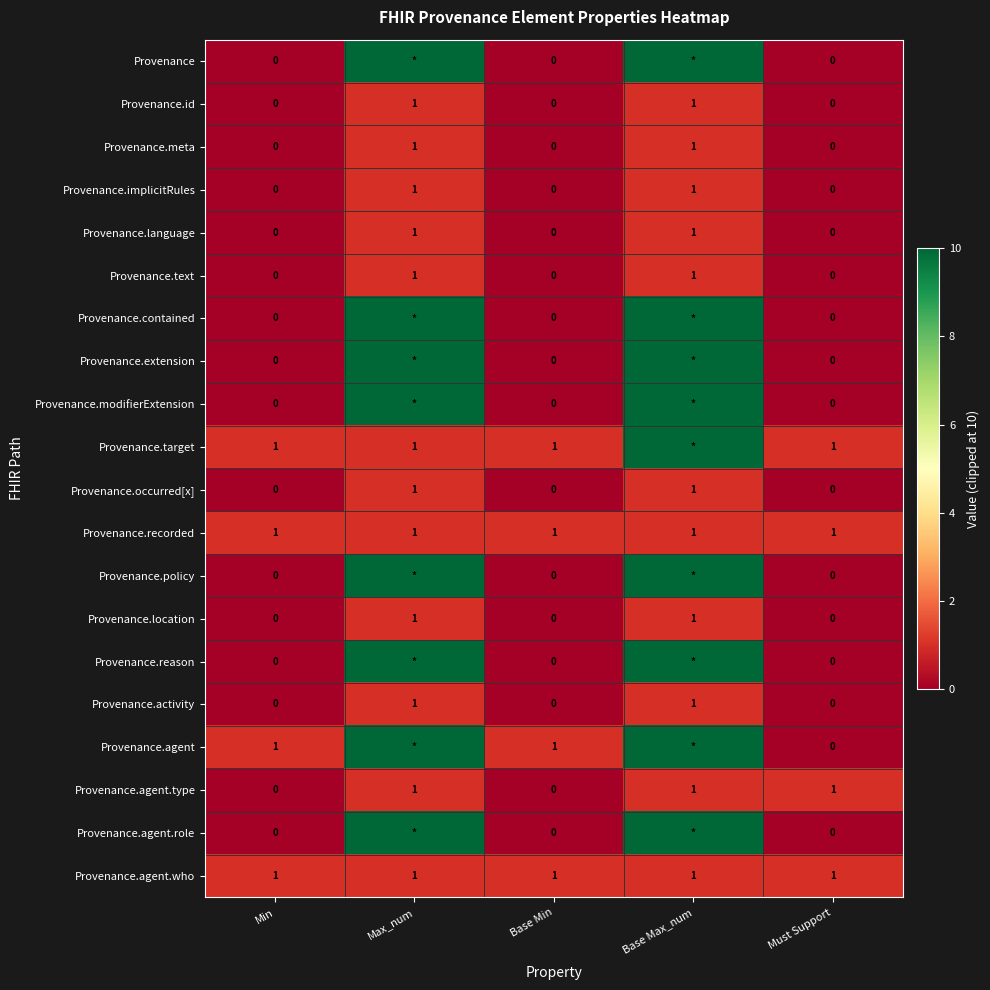

The value of Provenance.agent.who at Min is 1. True or false?

True